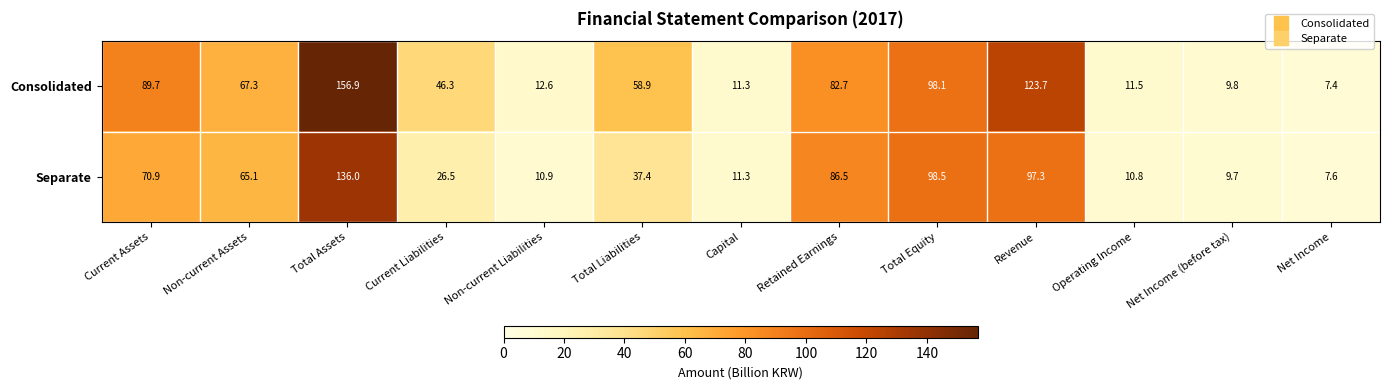

At which category does the chart reach its peak across all series?

Total Assets